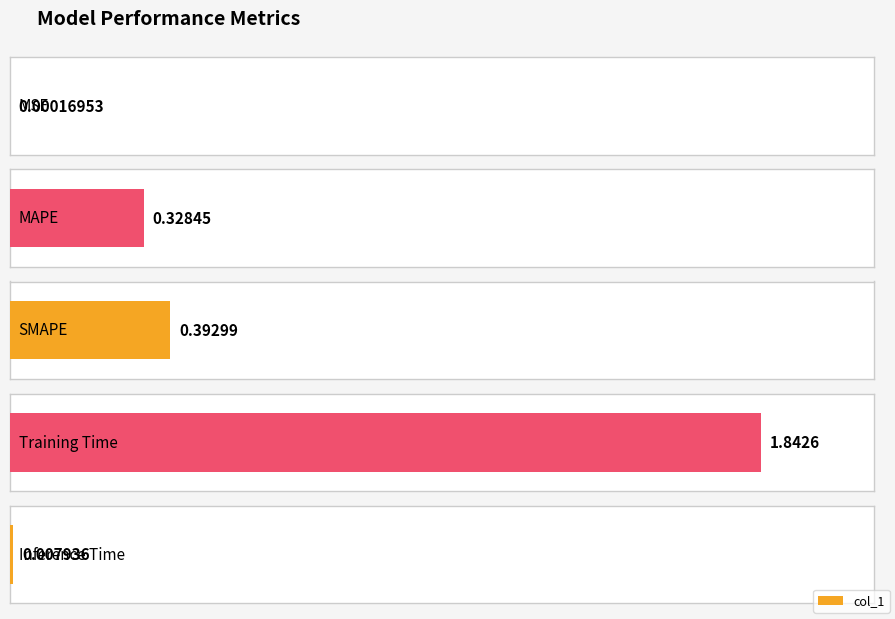

What is the difference between the maximum and minimum values?

1.8